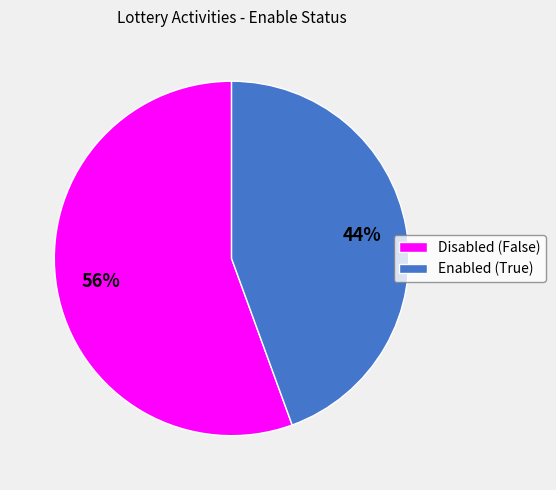

How many segments does this pie chart have?

2